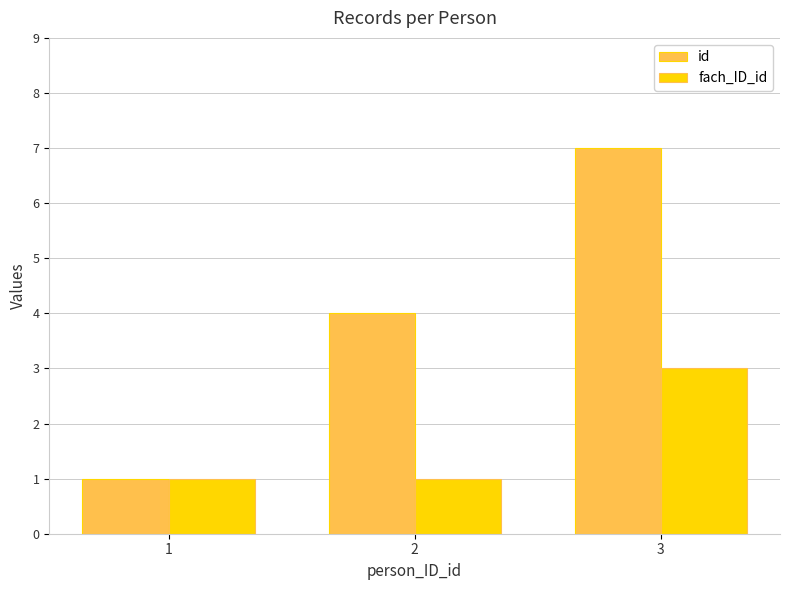

What is the sum of the id values at 1 and 2?

5